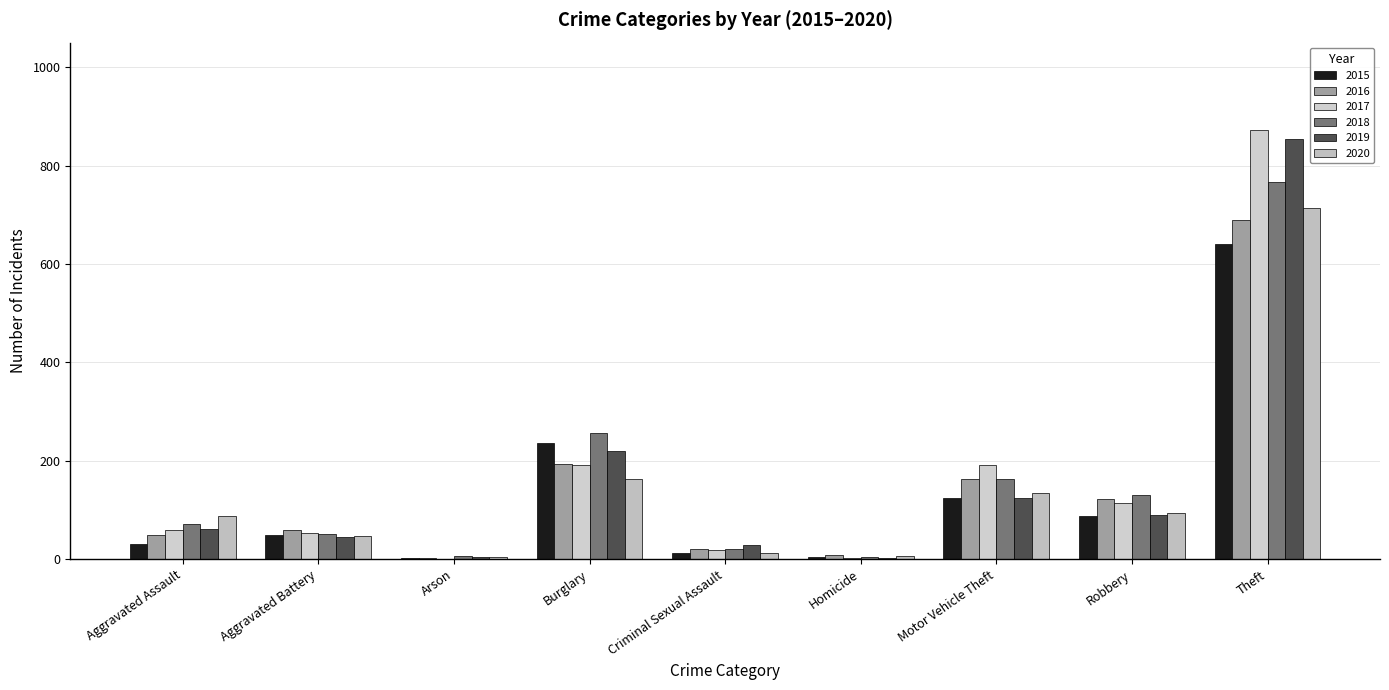

What is the total value across all series at Criminal Sexual Assault?

113